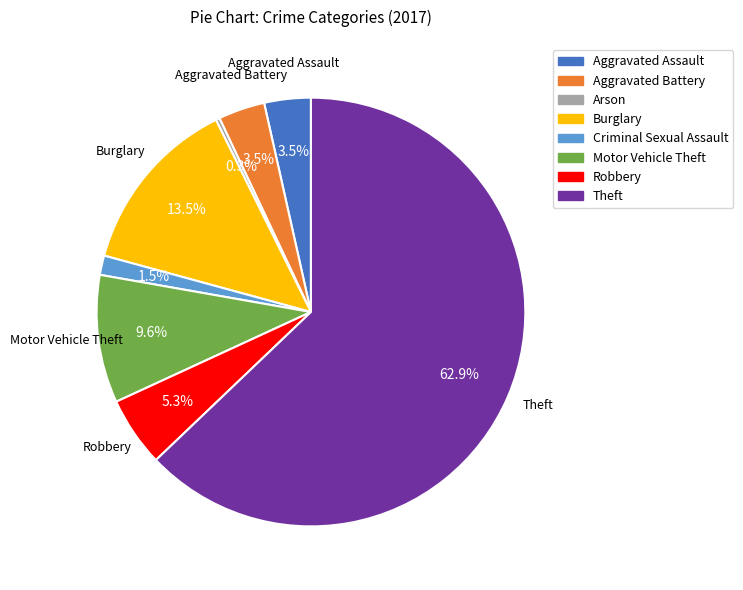

Approximately how many times larger is the value at Theft compared to Arson?

215.0